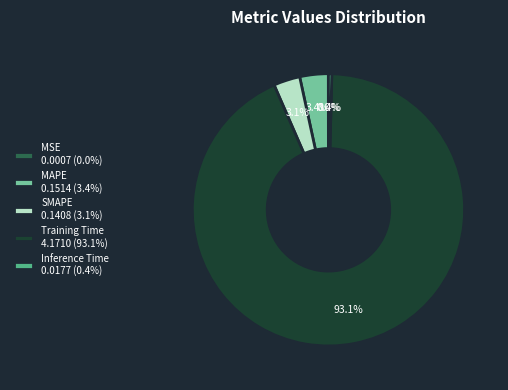

Is there any slice that represents more than half of the pie?

Yes